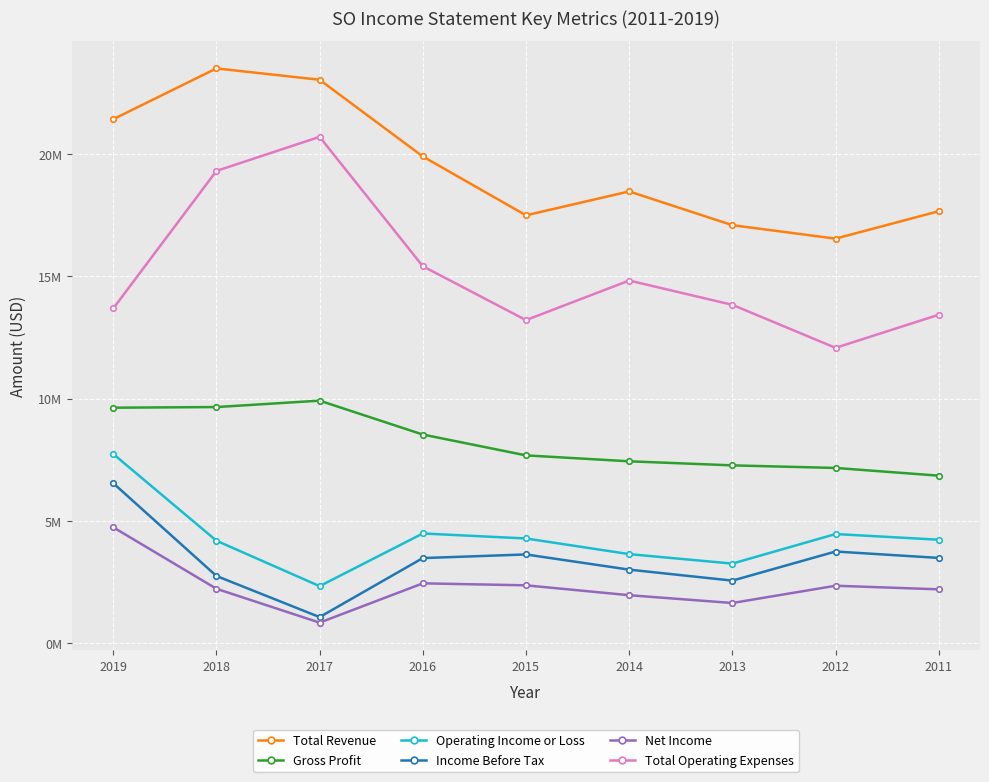

What is the value of the Total Operating Expenses point at the 3rd from the left?

20698000